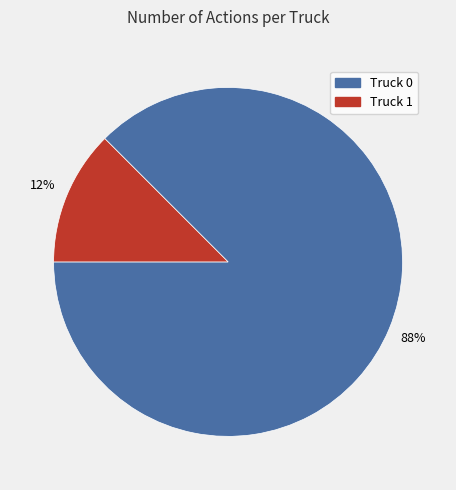

Between Truck 1 and Truck 0, which is larger?

Truck 0